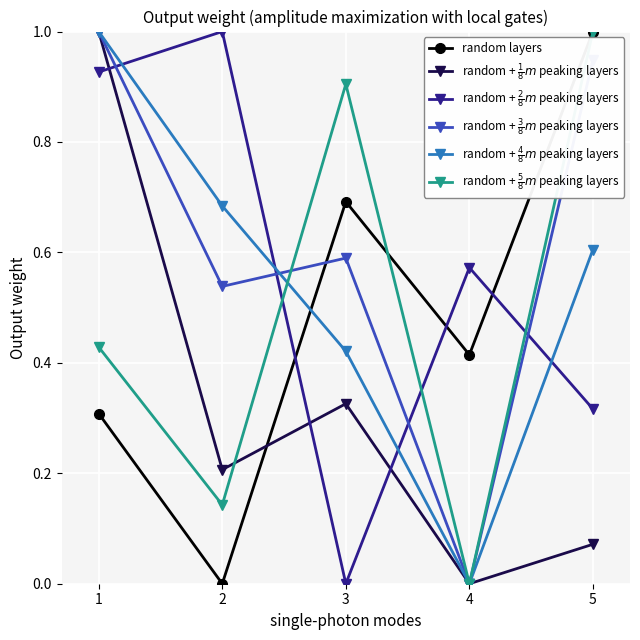

Which series changed the most between 4 and 5?

random + $\frac{5}{8}m$ peaking layers